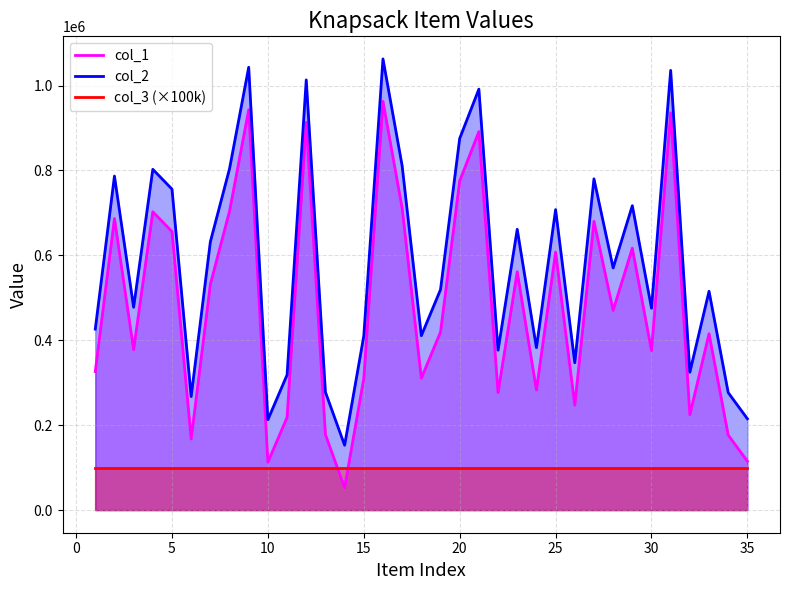

True or false: col_2 has a value of 606063 at 24.

False